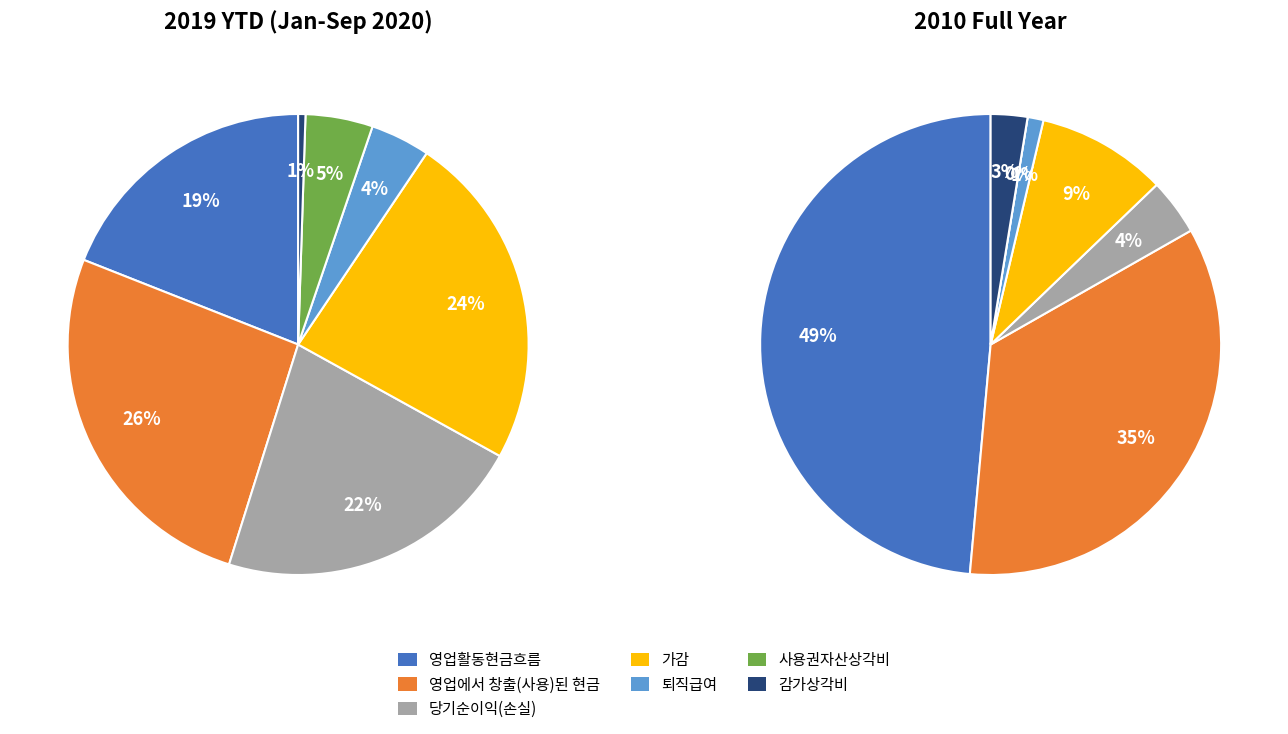

Does 가감 represent more than half of the total?

No